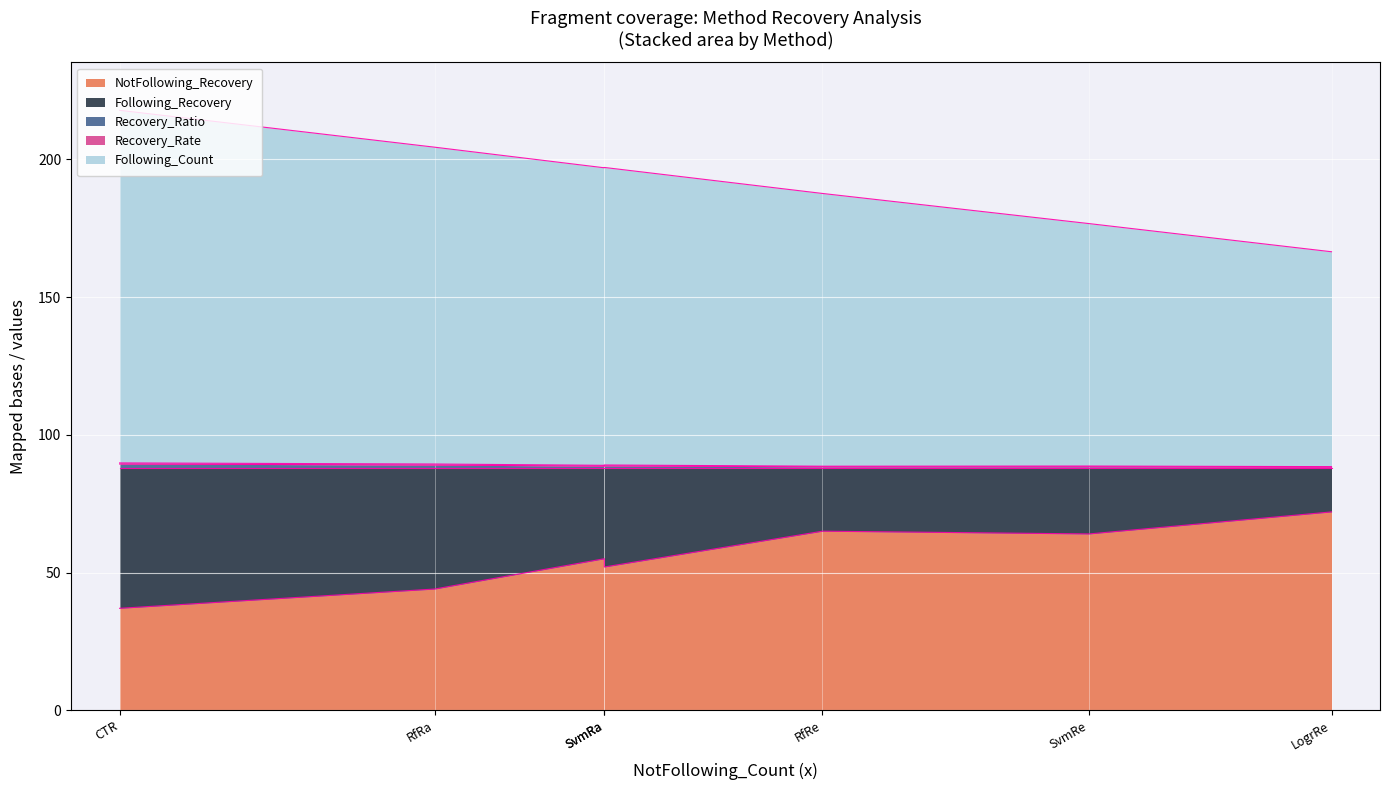

The Following_Recovery series shows 21.5 at LogrRe. True or false?

False